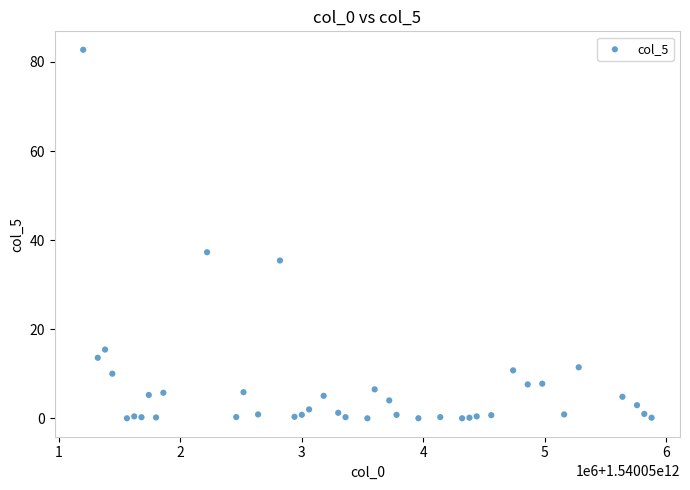

What is the range of Y values (max minus min)?

82.7